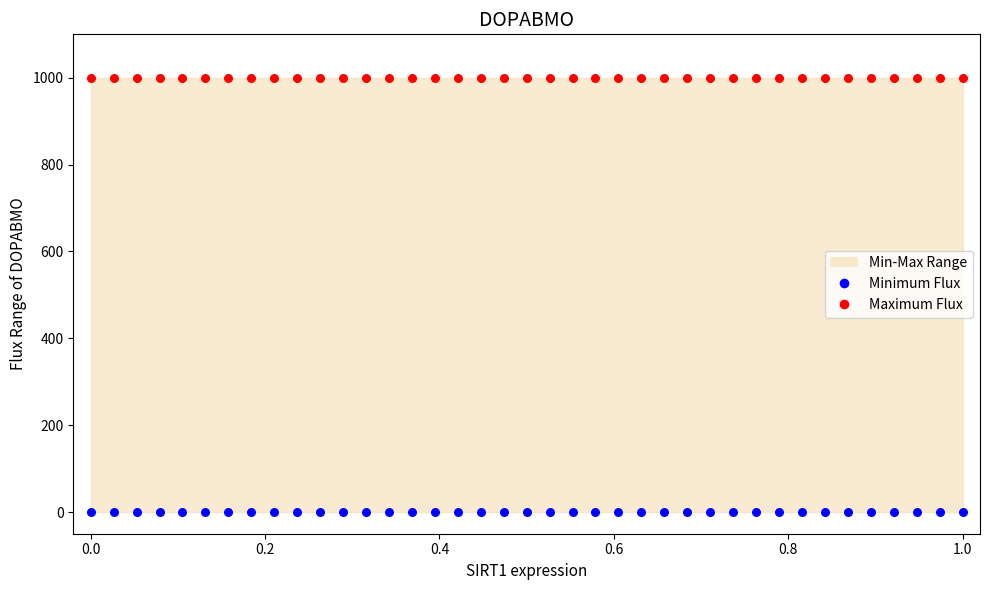

Which series contains the lowest Y value?

Minimum Flux